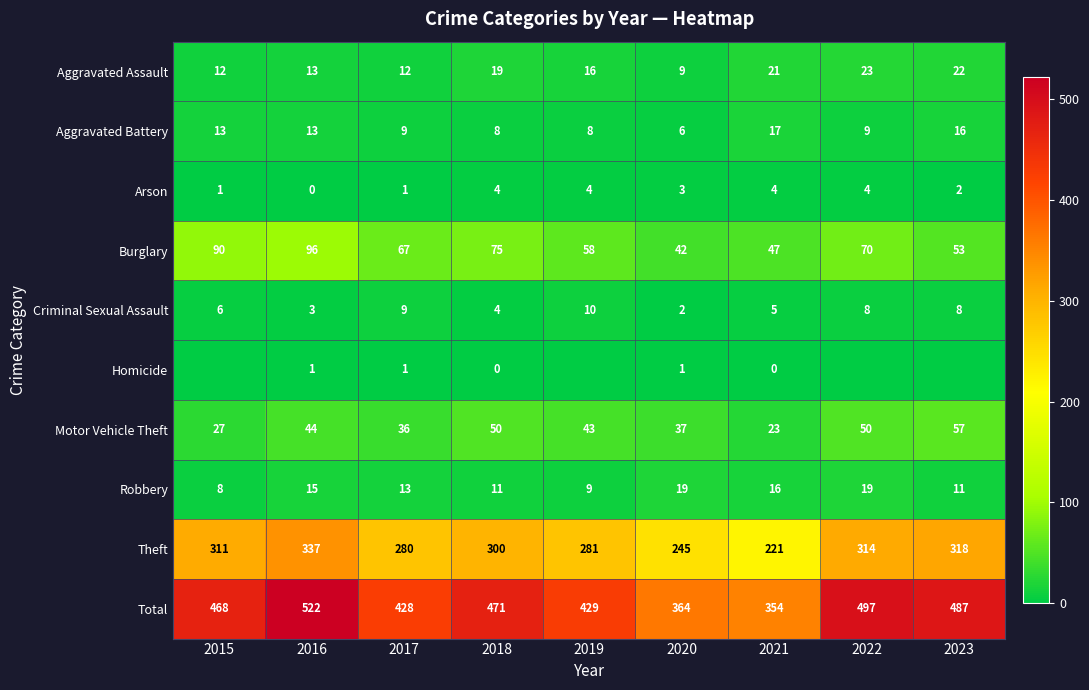

How many data points in Robbery are less than 13?

4